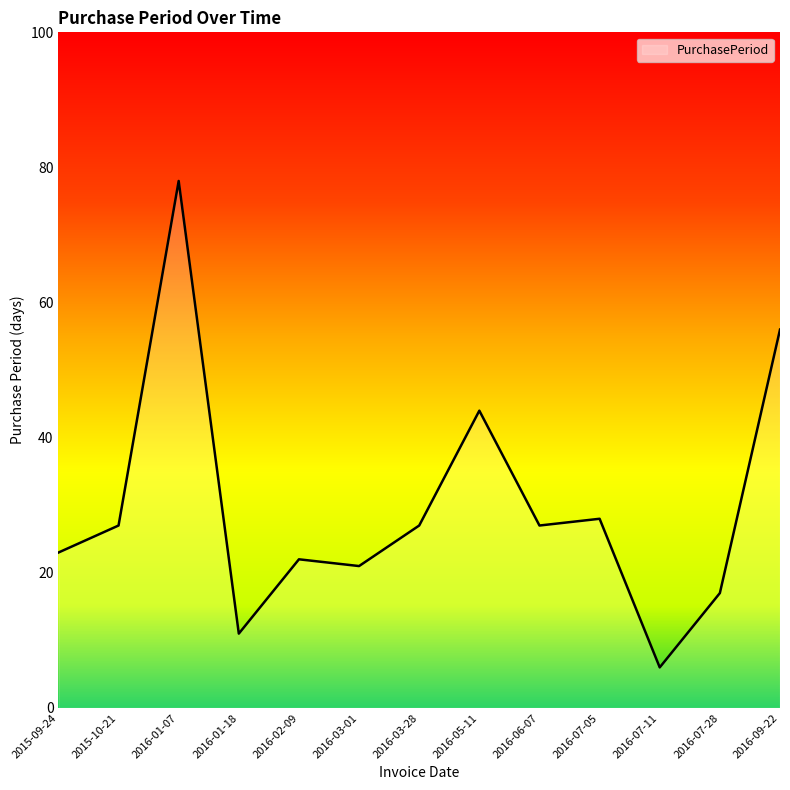

Which has a higher value, 2016-03-28 or 2016-02-09?

2016-03-28